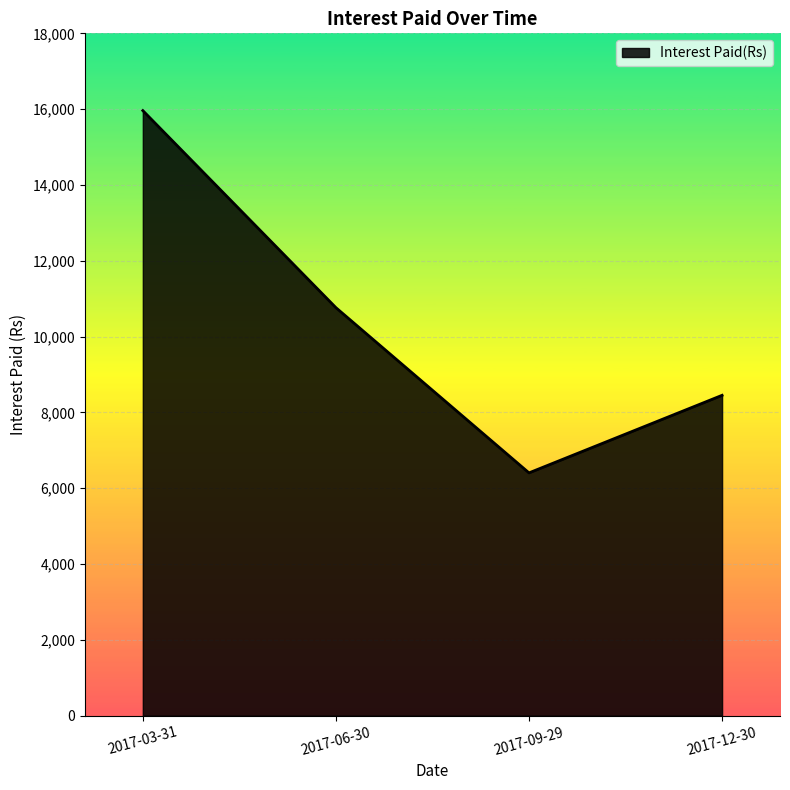

How many interior local valleys (lower than both neighbors) does the data have?

1